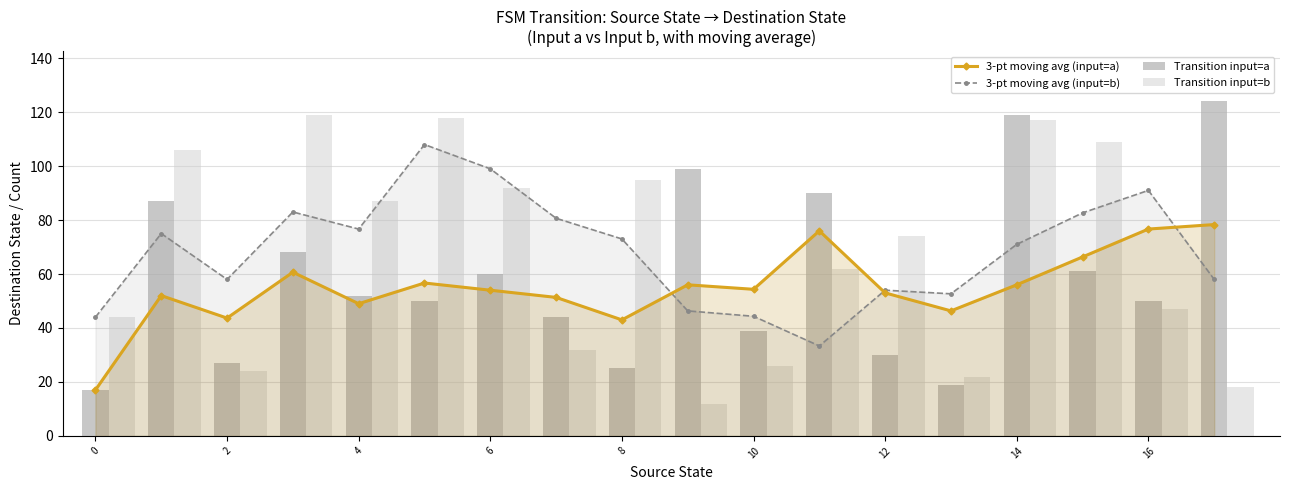

Which series changed the most between 10 and 14?

Transition input=b